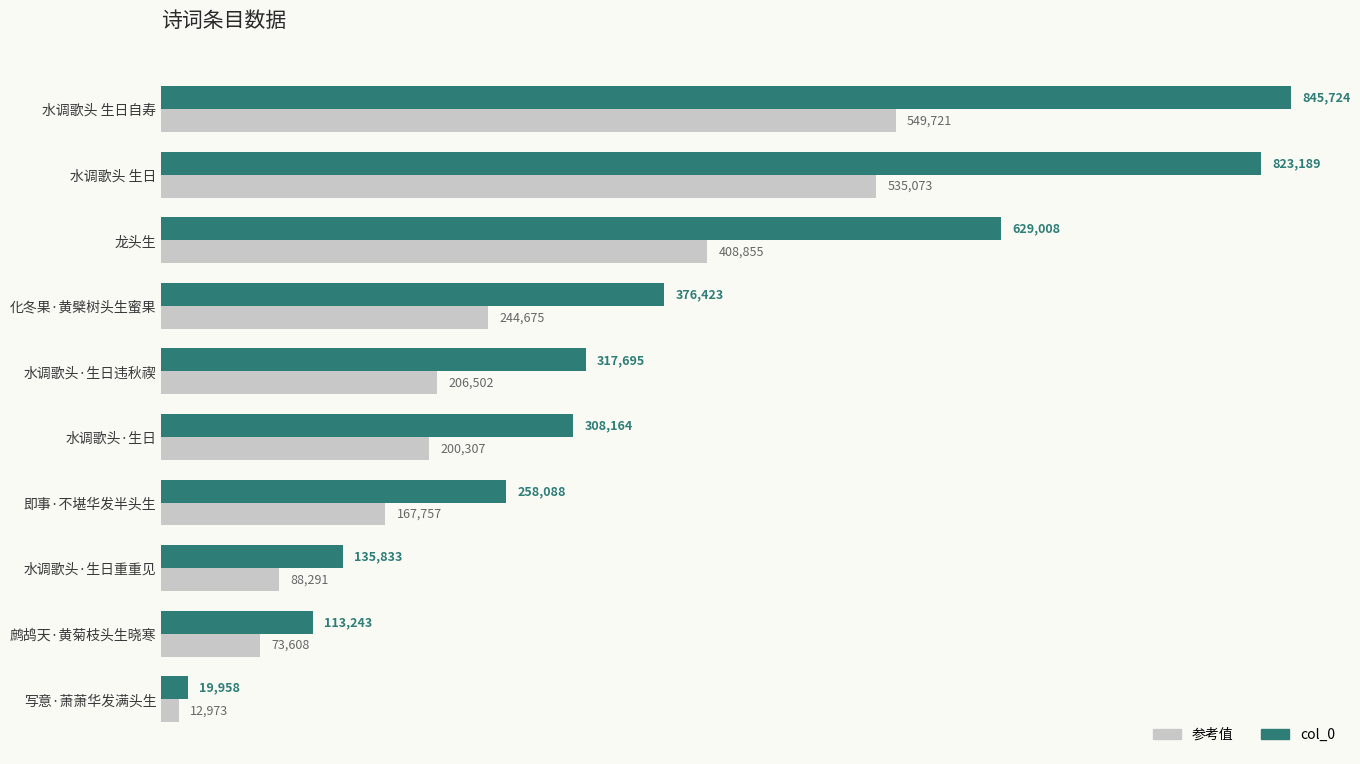

At how many categories does at least one series exceed 607215?

3